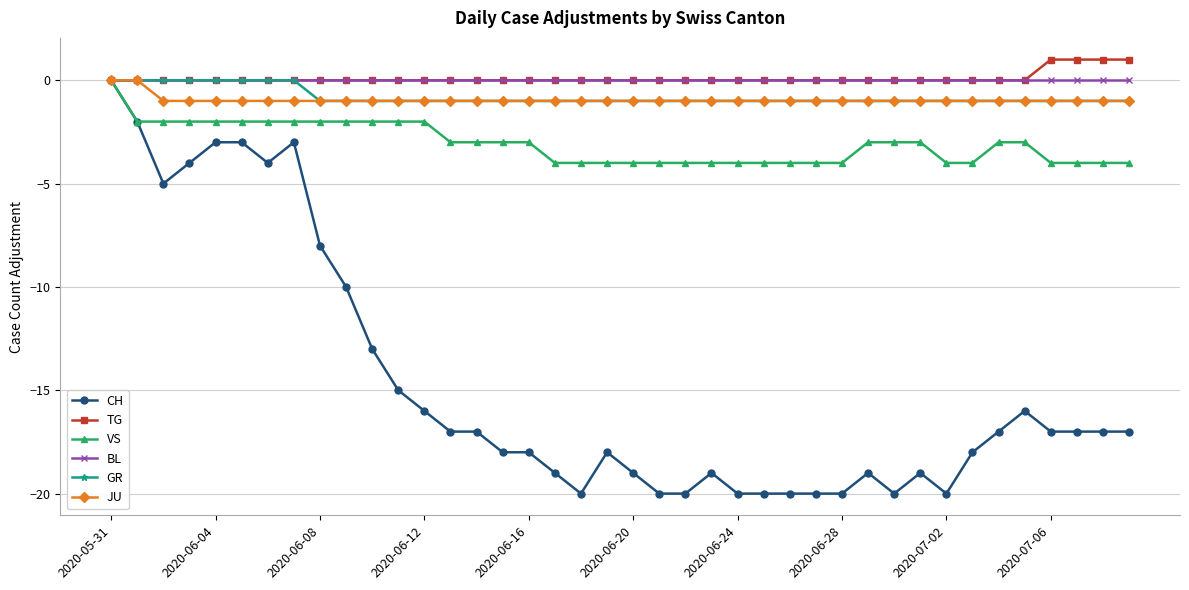

How many lines are shown in the chart?

6